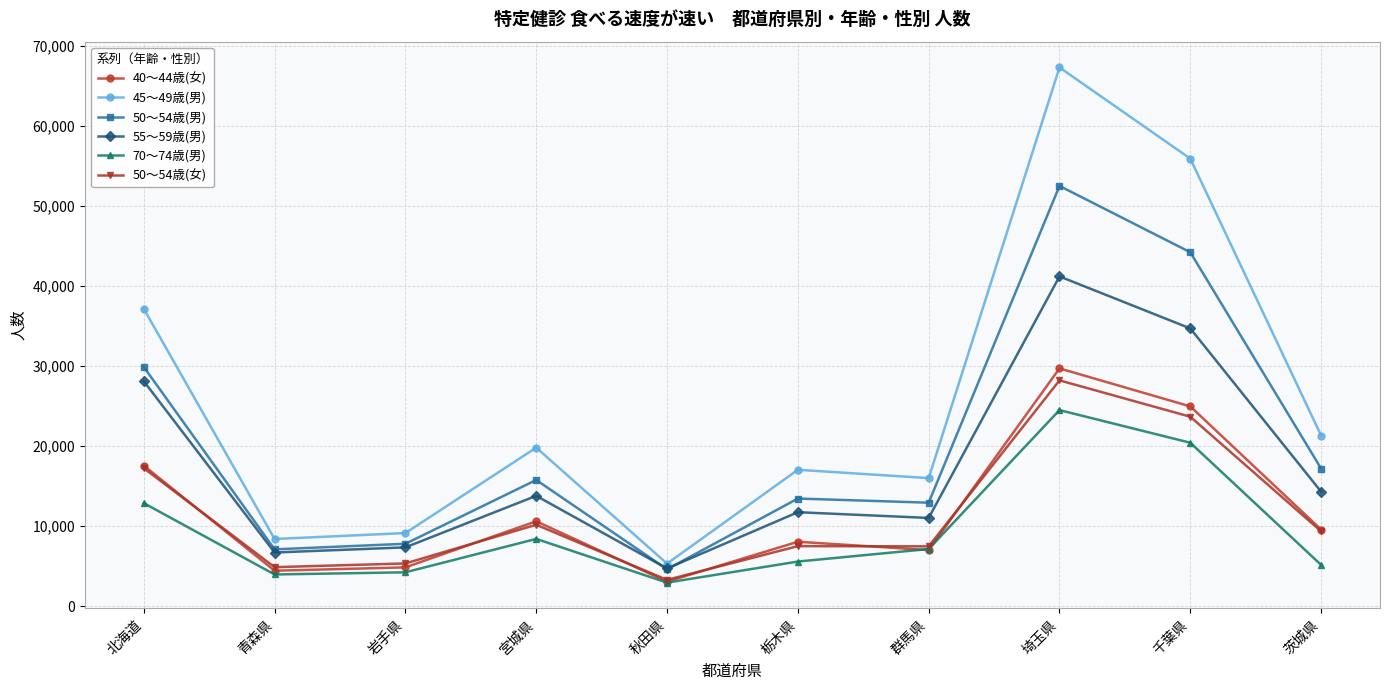

At how many categories does at least one series exceed 9981?

7